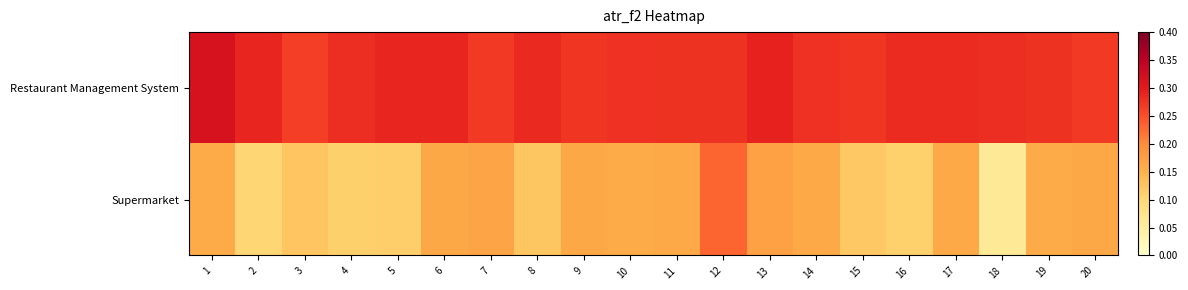

What is the smallest value displayed?

0.1